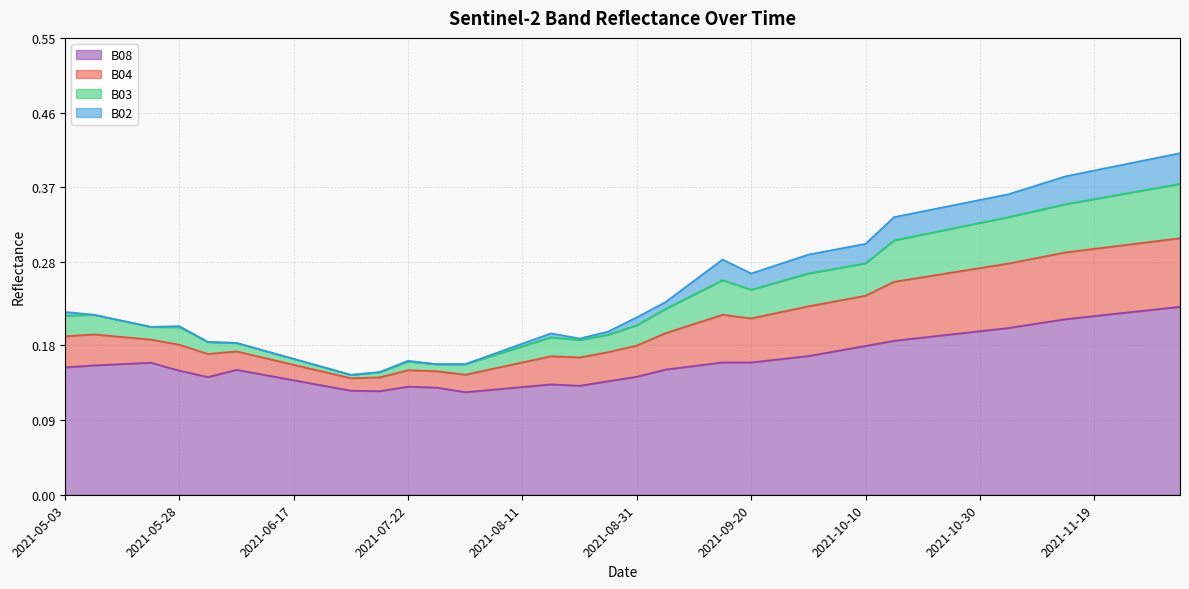

How many data points does each series have?

40